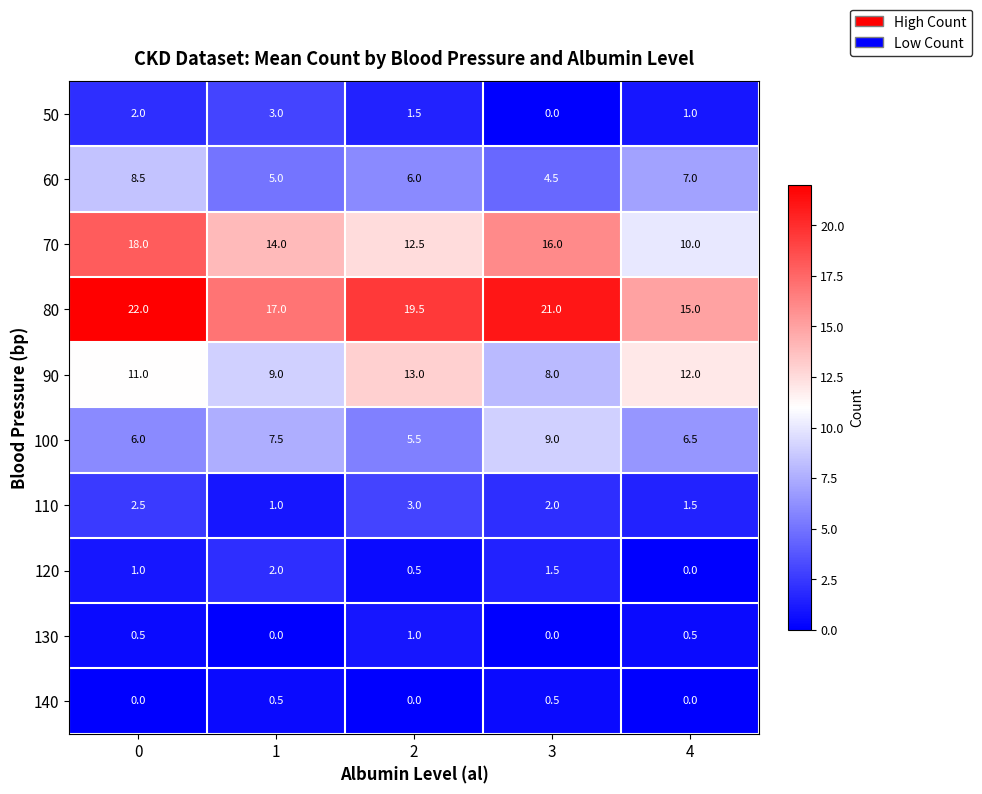

How many distinct data groups are displayed?

10